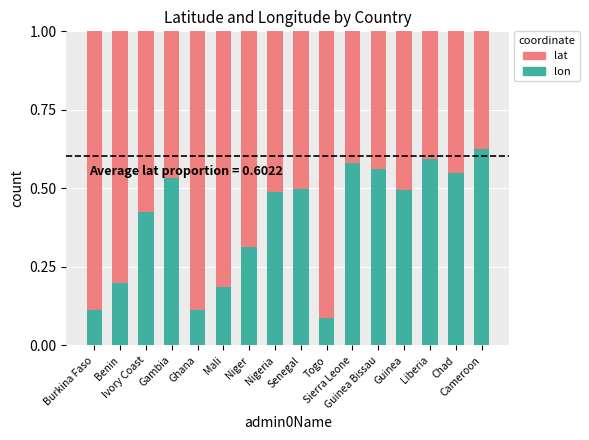

How many lon values are between 0 and 1?

16